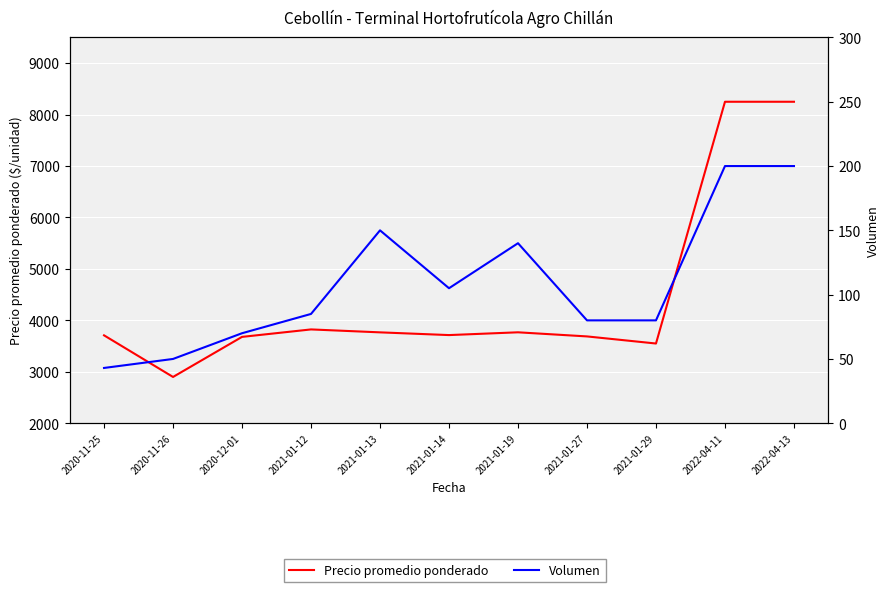

True or false: Precio promedio ponderado has a value of 8250 at 2022-04-13.

True